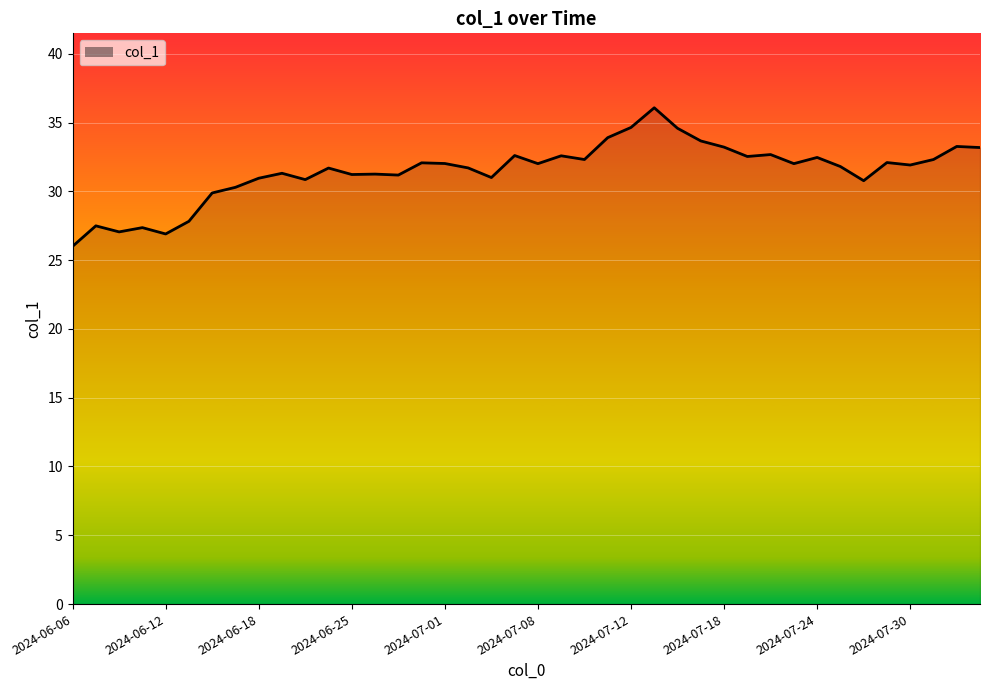

What is the smallest value displayed?

26.0